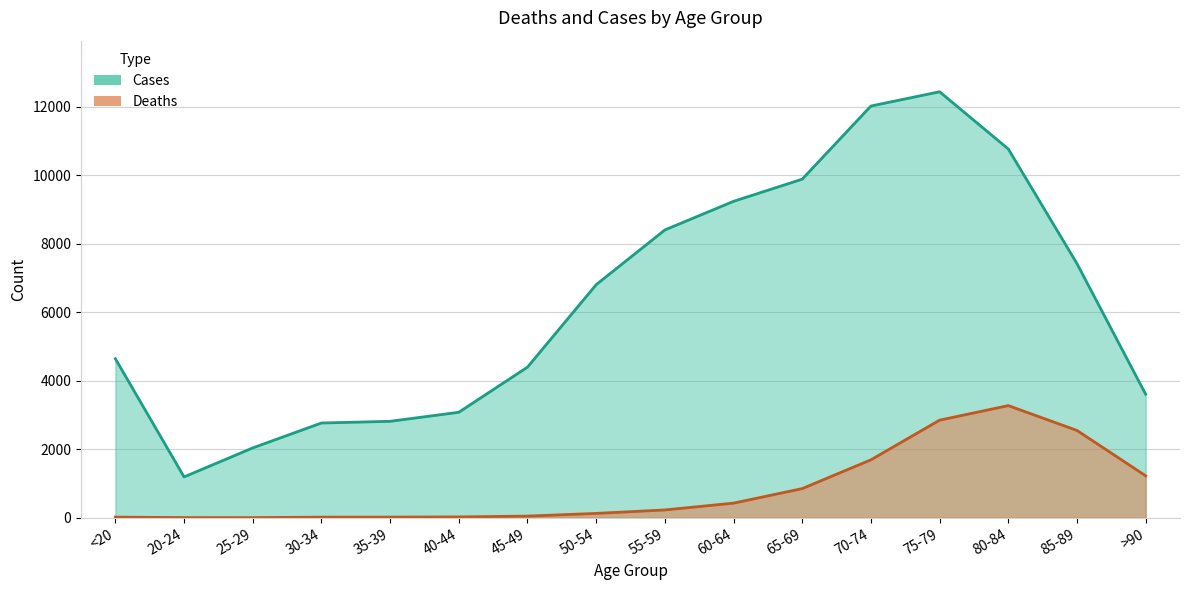

True or false: Cases and Deaths intersect in this chart.

False